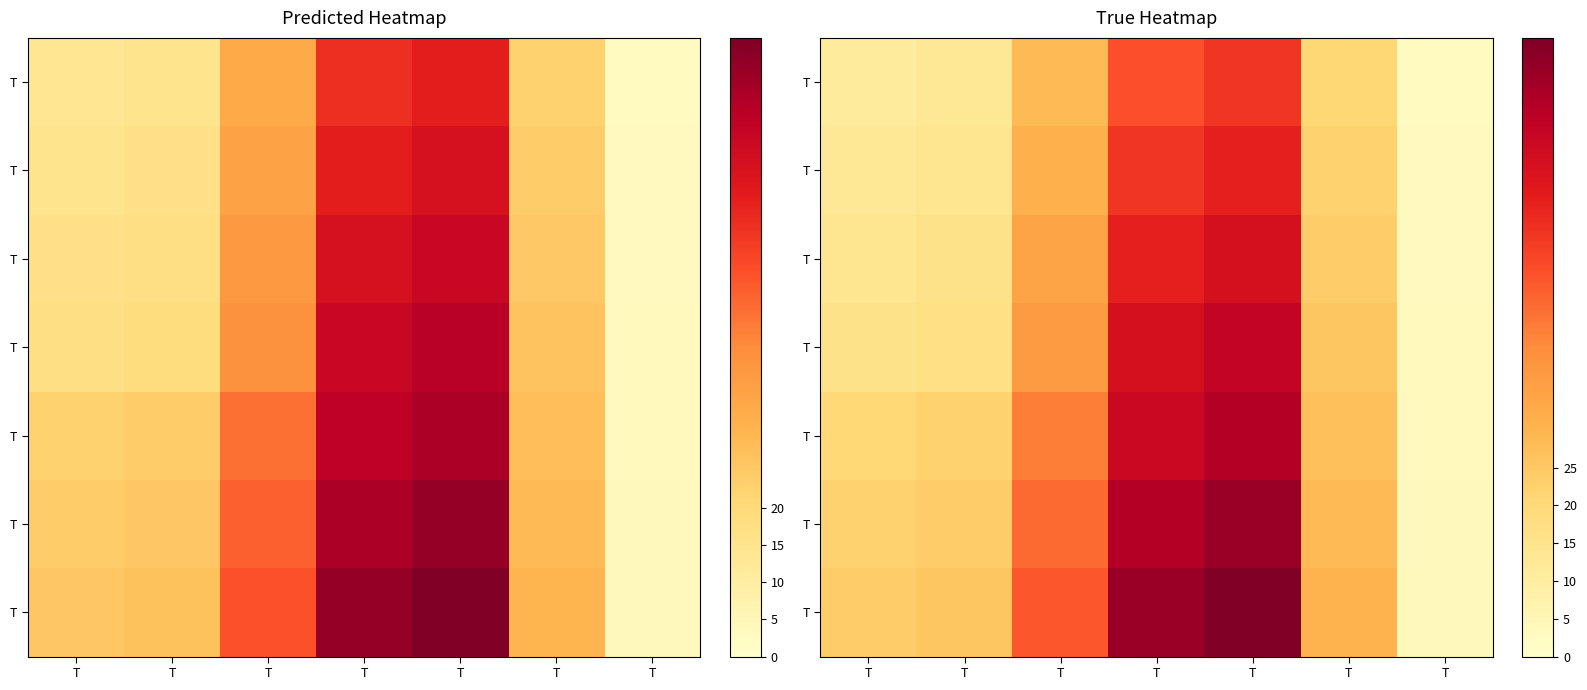

Which has a higher value, T or T?

T